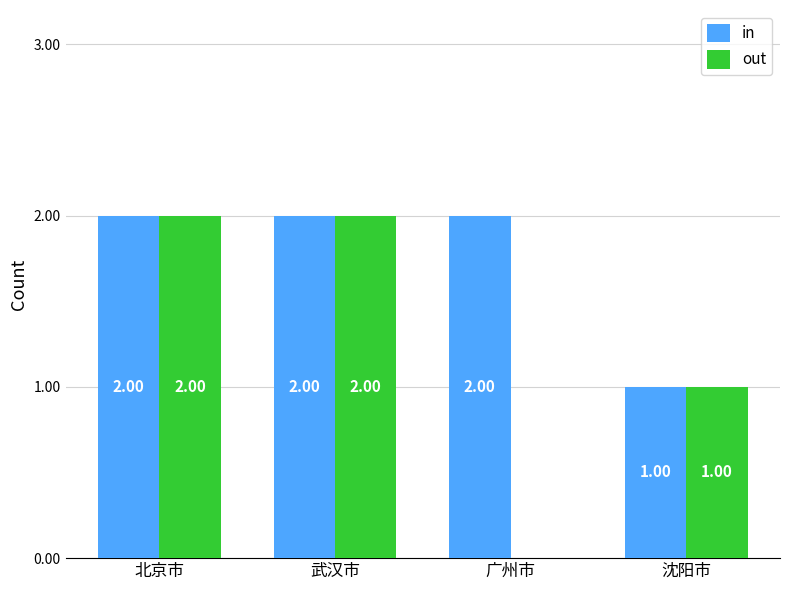

Is it true that out equals 0 at 广州市?

True